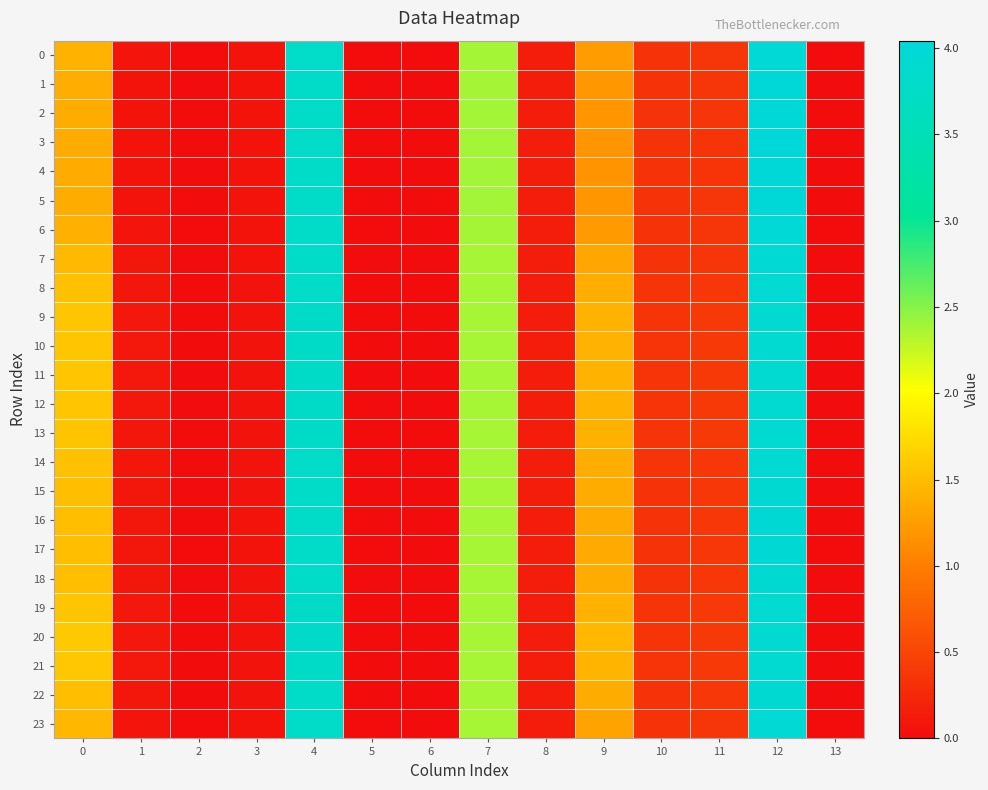

Reading left to right, extract all data points from this chart.

0: 0=1.4	1=0.1	2=0.0	3=0.1	4=3.8	5=0.0	6=0.0	7=2.4	8=0.1	9=1.2	10=0.3	11=0.4	12=4.0	13=0.0
1: 0=1.4	1=0.1	2=0.0	3=0.1	4=3.8	5=0.0	6=0.0	7=2.4	8=0.1	9=1.2	10=0.3	11=0.4	12=4.0	13=0.0
2: 0=1.4	1=0.1	2=0.0	3=0.1	4=3.8	5=0.0	6=0.0	7=2.4	8=0.1	9=1.2	10=0.3	11=0.4	12=4.0	13=0.0
3: 0=1.4	1=0.1	2=0.0	3=0.1	4=3.8	5=0.0	6=0.0	7=2.4	8=0.1	9=1.2	10=0.3	11=0.4	12=4.0	13=0.0
4: 0=1.4	1=0.1	2=0.0	3=0.1	4=3.8	5=0.0	6=0.0	7=2.4	8=0.1	9=1.2	10=0.3	11=0.4	12=4.0	13=0.0
5: 0=1.4	1=0.1	2=0.0	3=0.1	4=3.8	5=0.0	6=0.0	7=2.4	8=0.1	9=1.2	10=0.3	11=0.4	12=4.0	13=0.0
6: 0=1.4	1=0.1	2=0.0	3=0.1	4=3.8	5=0.0	6=0.0	7=2.4	8=0.1	9=1.2	10=0.3	11=0.4	12=4.0	13=0.0
7: 0=1.5	1=0.1	2=0.0	3=0.1	4=3.8	5=0.0	6=0.0	7=2.4	8=0.1	9=1.3	10=0.3	11=0.4	12=4.0	13=0.0
8: 0=1.5	1=0.1	2=0.0	3=0.1	4=3.8	5=0.0	6=0.0	7=2.4	8=0.1	9=1.4	10=0.3	11=0.4	12=3.9	13=0.0
9: 0=1.6	1=0.1	2=0.0	3=0.1	4=3.8	5=0.0	6=0.0	7=2.4	8=0.1	9=1.4	10=0.3	11=0.4	12=3.9	13=0.0
10: 0=1.6	1=0.1	2=0.0	3=0.1	4=3.8	5=0.0	6=0.0	7=2.4	8=0.1	9=1.4	10=0.4	11=0.4	12=3.9	13=0.0
11: 0=1.6	1=0.1	2=0.0	3=0.1	4=3.8	5=0.0	6=0.0	7=2.4	8=0.1	9=1.4	10=0.3	11=0.4	12=3.9	13=0.0
12: 0=1.6	1=0.1	2=0.0	3=0.1	4=3.8	5=0.0	6=0.0	7=2.4	8=0.1	9=1.4	10=0.3	11=0.4	12=3.9	13=0.0
13: 0=1.6	1=0.1	2=0.0	3=0.1	4=3.8	5=0.0	6=0.0	7=2.4	8=0.1	9=1.4	10=0.3	11=0.4	12=3.9	13=0.0
14: 0=1.5	1=0.1	2=0.0	3=0.1	4=3.8	5=0.0	6=0.0	7=2.4	8=0.1	9=1.4	10=0.3	11=0.4	12=3.9	13=0.0
15: 0=1.5	1=0.1	2=0.0	3=0.1	4=3.8	5=0.0	6=0.0	7=2.4	8=0.1	9=1.4	10=0.3	11=0.4	12=3.9	13=0.0
16: 0=1.5	1=0.1	2=0.0	3=0.1	4=3.8	5=0.0	6=0.0	7=2.4	8=0.1	9=1.4	10=0.3	11=0.4	12=4.0	13=0.0
17: 0=1.5	1=0.1	2=0.0	3=0.1	4=3.8	5=0.0	6=0.0	7=2.4	8=0.1	9=1.4	10=0.3	11=0.4	12=4.0	13=0.0
18: 0=1.5	1=0.1	2=0.0	3=0.1	4=3.8	5=0.0	6=0.0	7=2.4	8=0.1	9=1.4	10=0.3	11=0.4	12=3.9	13=0.0
19: 0=1.6	1=0.1	2=0.0	3=0.1	4=3.8	5=0.0	6=0.0	7=2.4	8=0.1	9=1.4	10=0.3	11=0.4	12=3.9	13=0.0
20: 0=1.6	1=0.1	2=0.0	3=0.1	4=3.8	5=0.0	6=0.0	7=2.4	8=0.1	9=1.5	10=0.4	11=0.4	12=3.9	13=0.0
21: 0=1.6	1=0.1	2=0.0	3=0.1	4=3.8	5=0.0	6=0.0	7=2.4	8=0.1	9=1.4	10=0.4	11=0.4	12=3.9	13=0.0
22: 0=1.5	1=0.1	2=0.0	3=0.1	4=3.8	5=0.0	6=0.0	7=2.4	8=0.1	9=1.4	10=0.3	11=0.4	12=3.9	13=0.0
23: 0=1.5	1=0.1	2=0.0	3=0.1	4=3.8	5=0.0	6=0.0	7=2.4	8=0.1	9=1.3	10=0.3	11=0.4	12=4.0	13=0.0